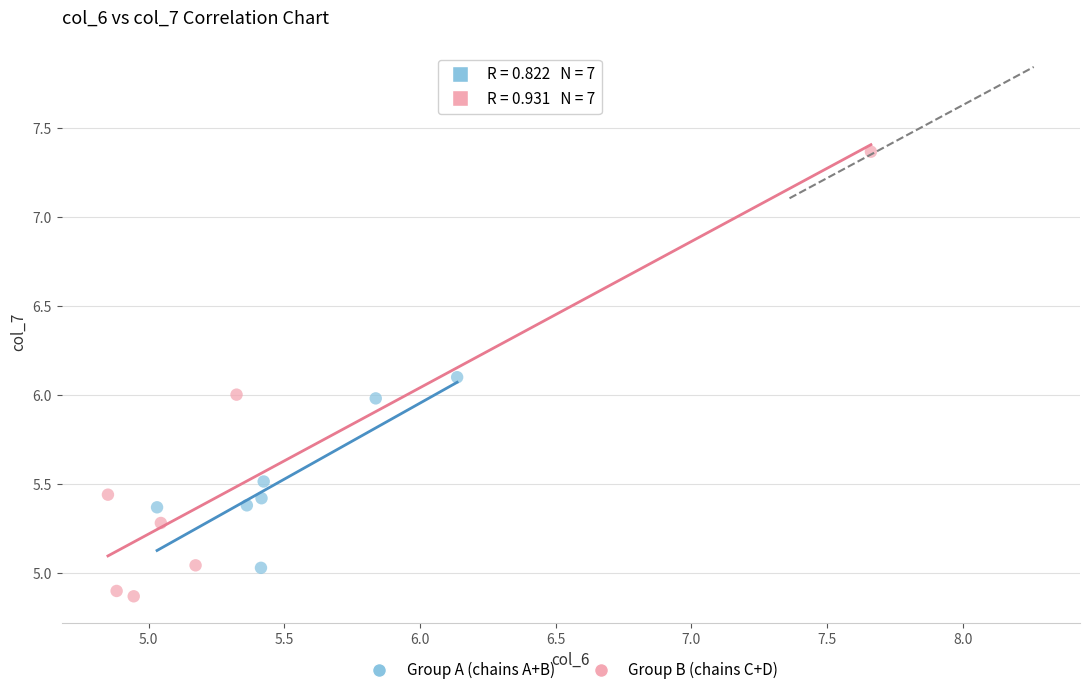

Which series has the largest Y range (max minus min)?

Group B (chains C+D)